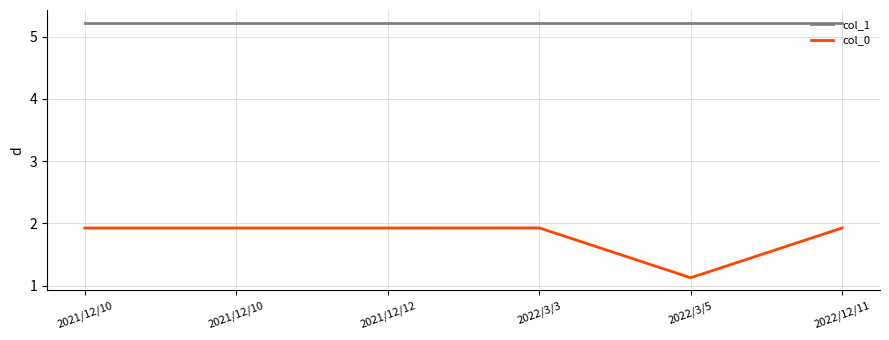

What is the label of the 1st point from the right?

2022/12/11